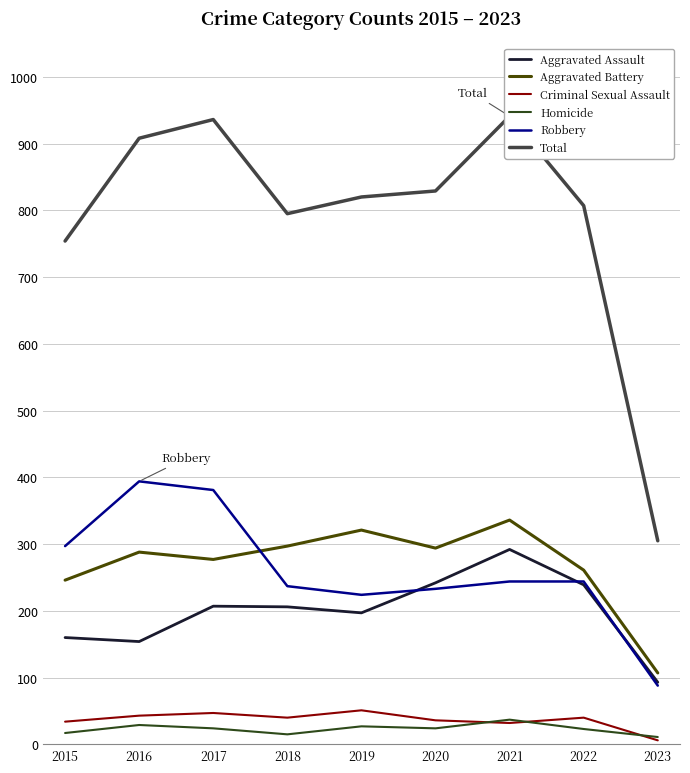

True or false: Homicide has a value of 11 at 2015.

False